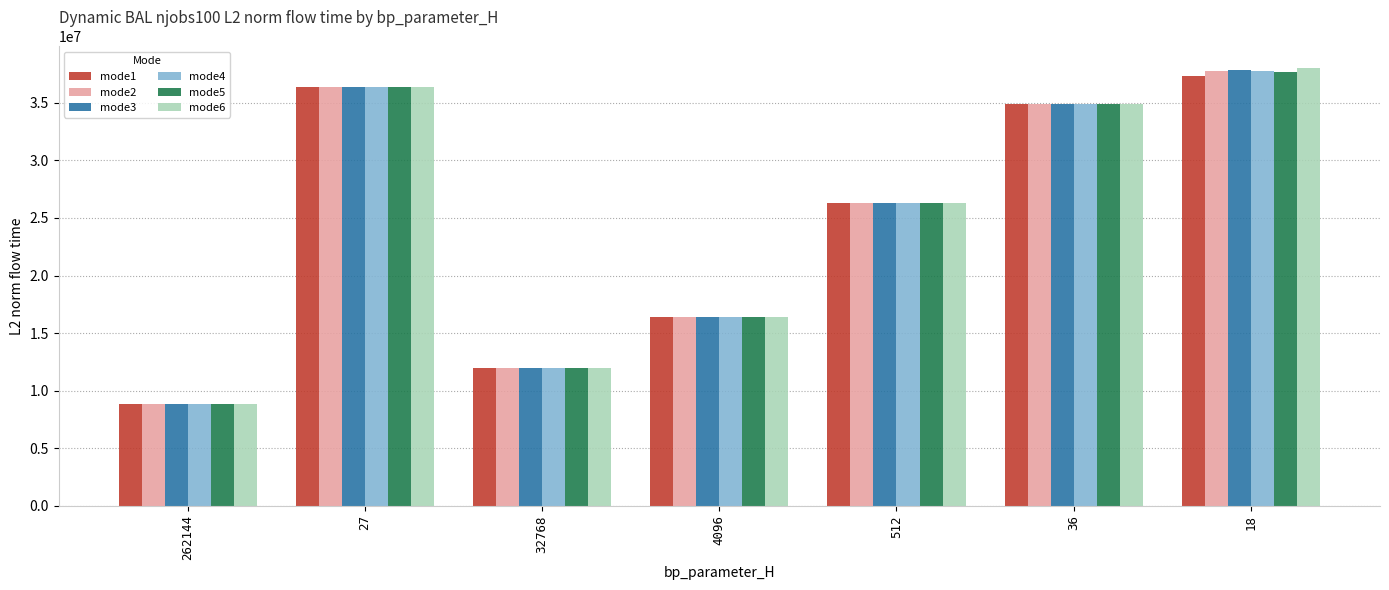

What is the label of the 3rd bar from the left?

32768